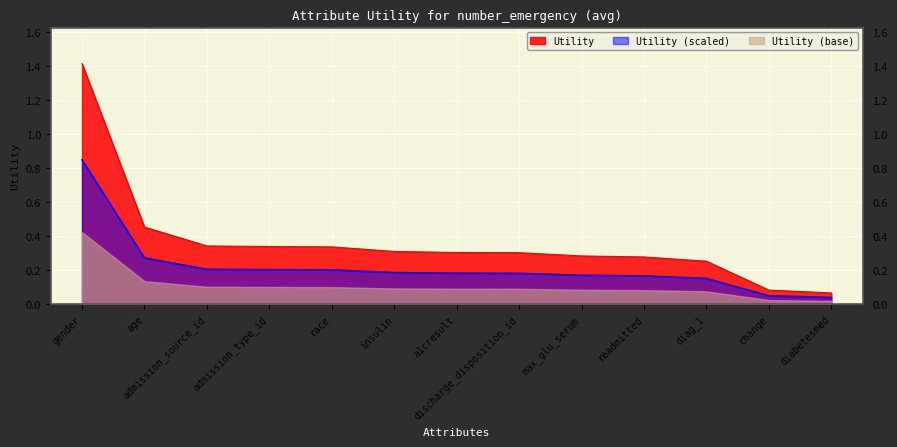

Reading right to left, what are all the values shown in this chart?

0.1	0.1	0.3	0.3	0.3	0.3	0.3	0.3	0.3	0.3	0.3	0.5	1.4